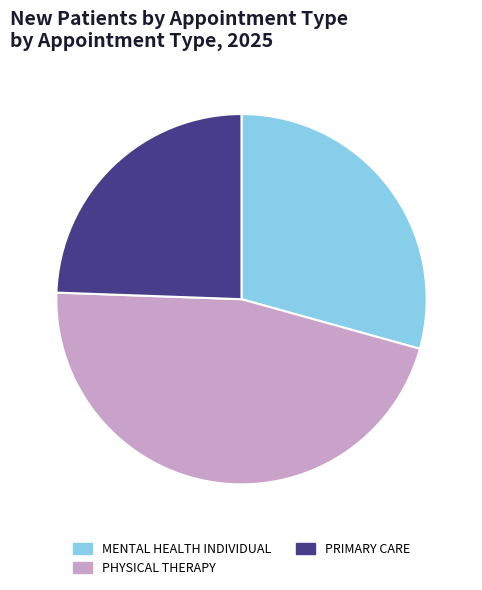

Rank the categories by value from lowest to highest.

PRIMARY CARE, MENTAL HEALTH INDIVIDUAL, PHYSICAL THERAPY